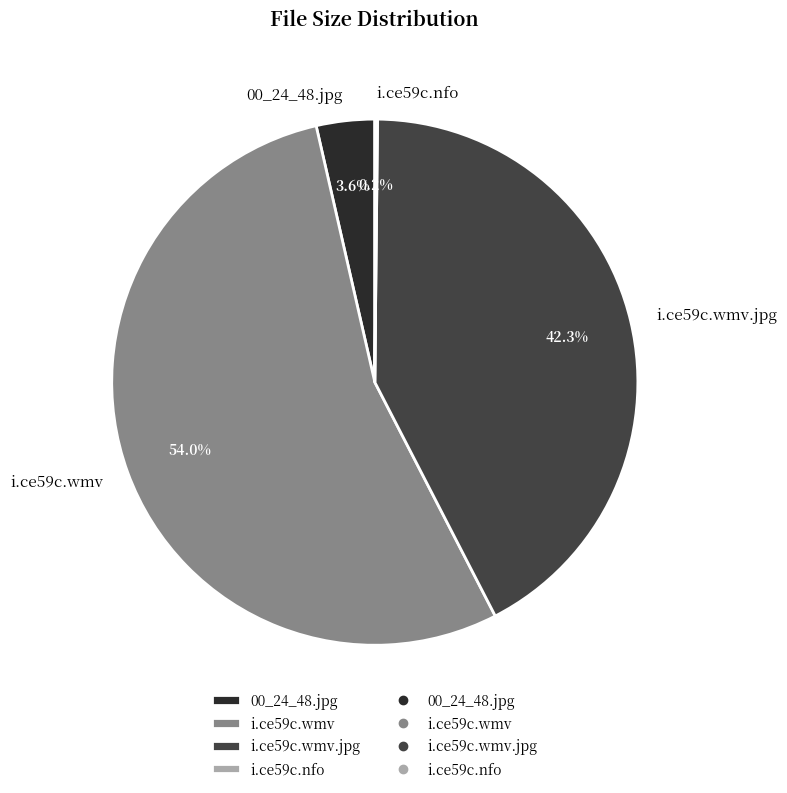

Which slice is the largest?

i.ce59c.wmv